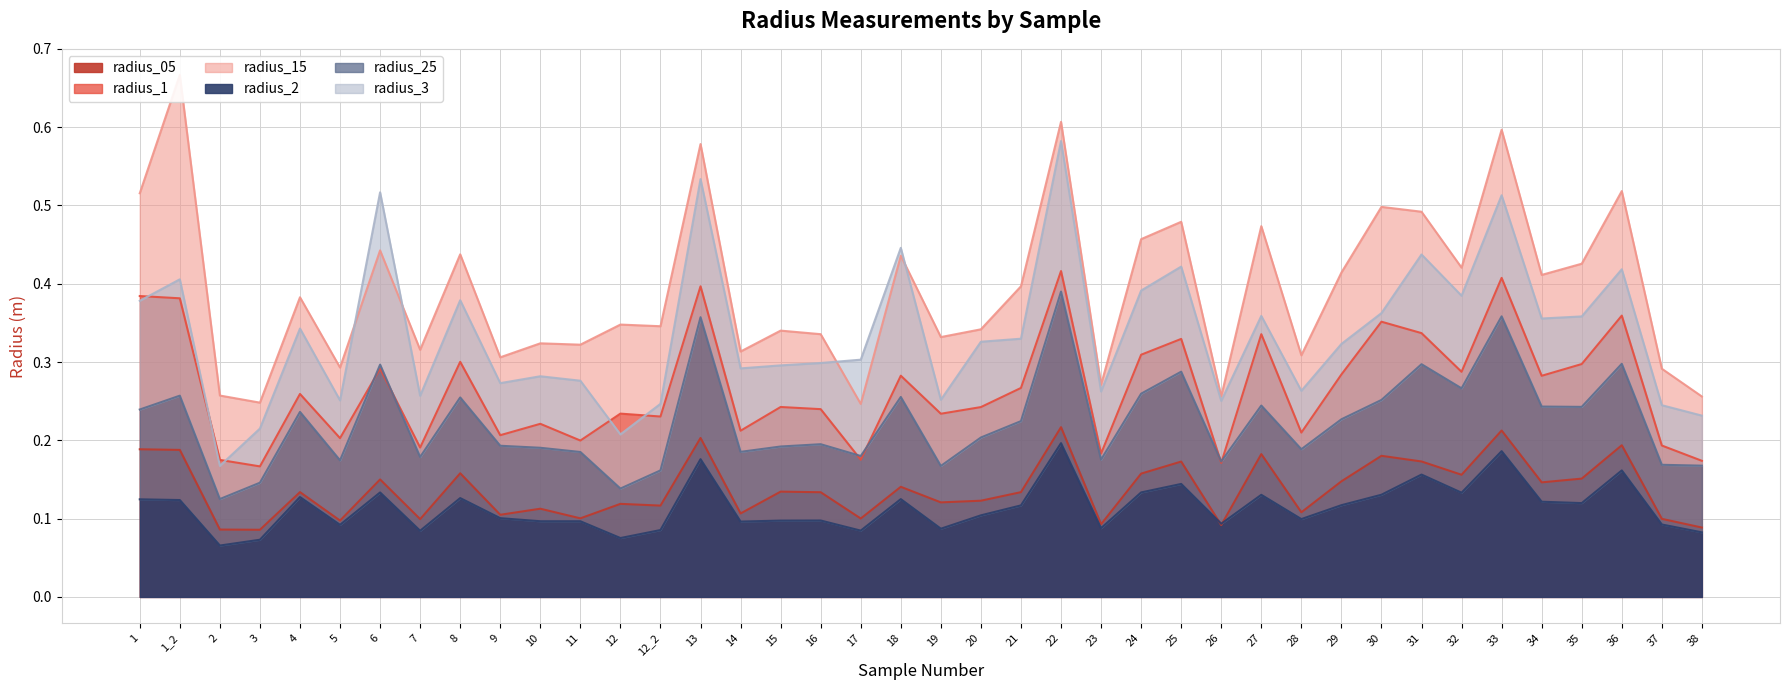

What is the sum of the radius_25 values at 6 and 8?

0.6